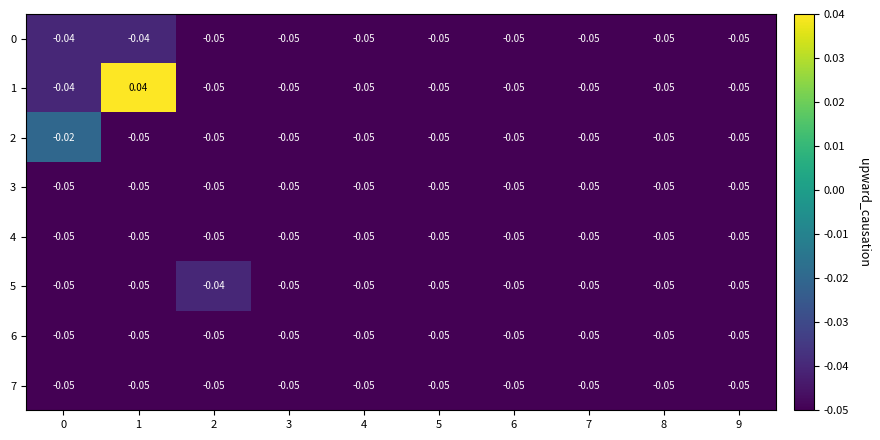

What is the total value across all series at 4?

-0.4